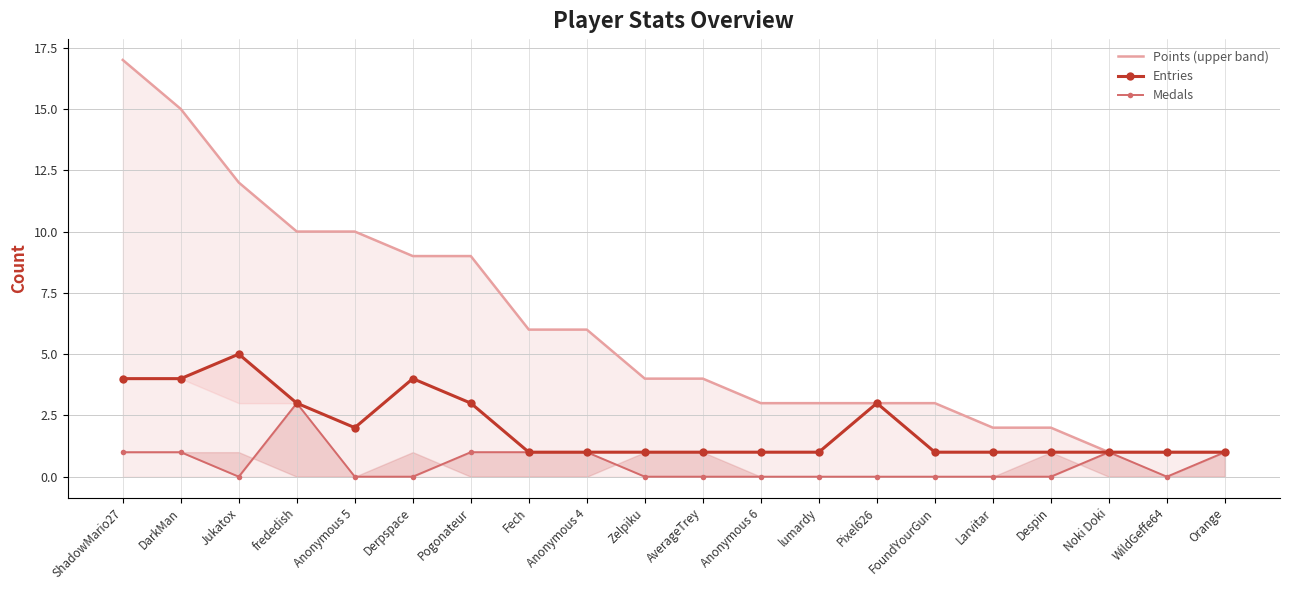

Which series has the largest range (max minus min)?

Points (upper band)